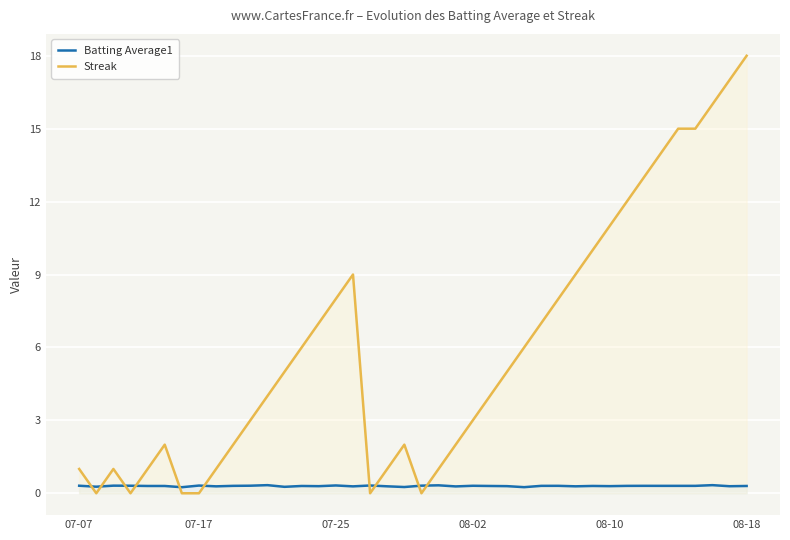

True or false: Batting Average1 has a value of 0.1 at 26.

False